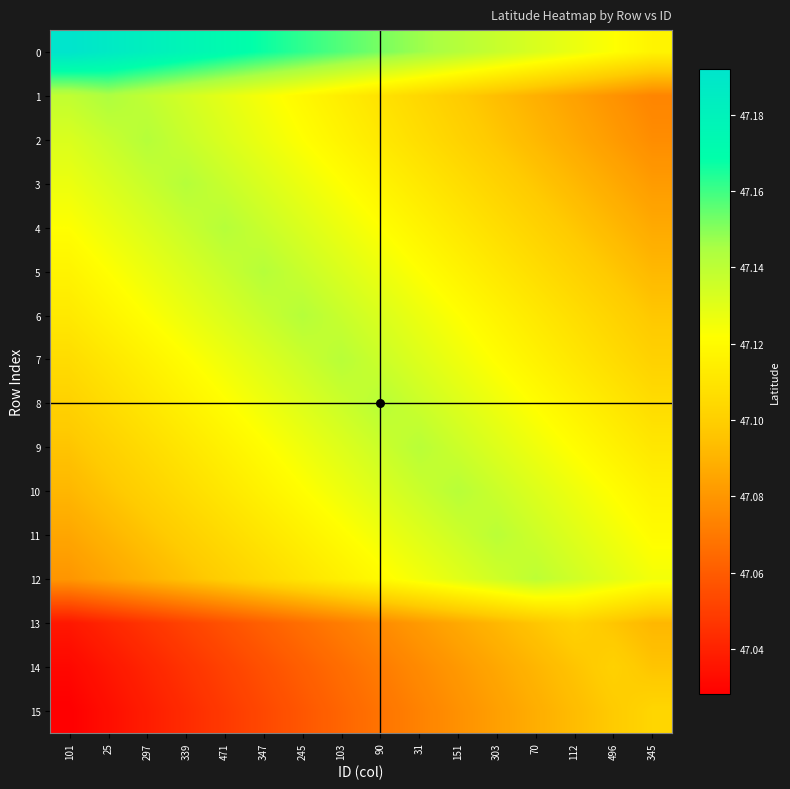

Rank the series by their maximum value, from highest to lowest.

0, 1, 6, 2, 3, 4, 5, 10, 7, 8, 9, 11, 12, 15, 13, 14